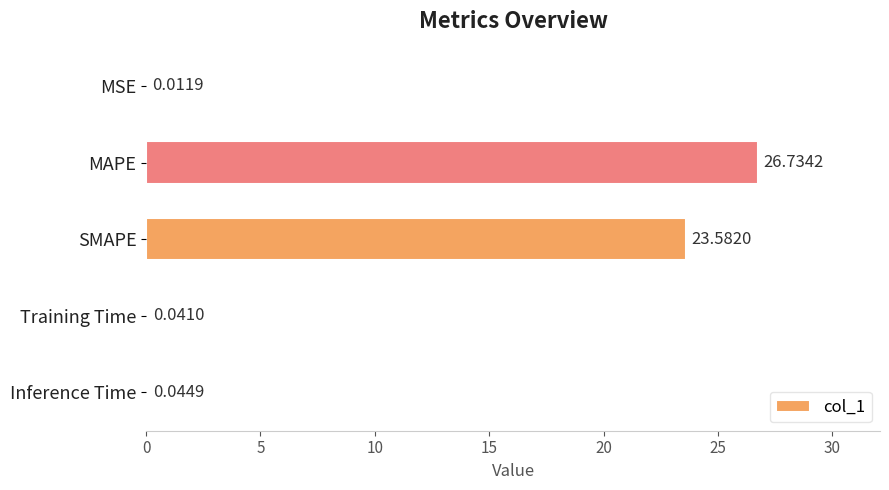

What is the change in value from MSE to MAPE?

+26.7